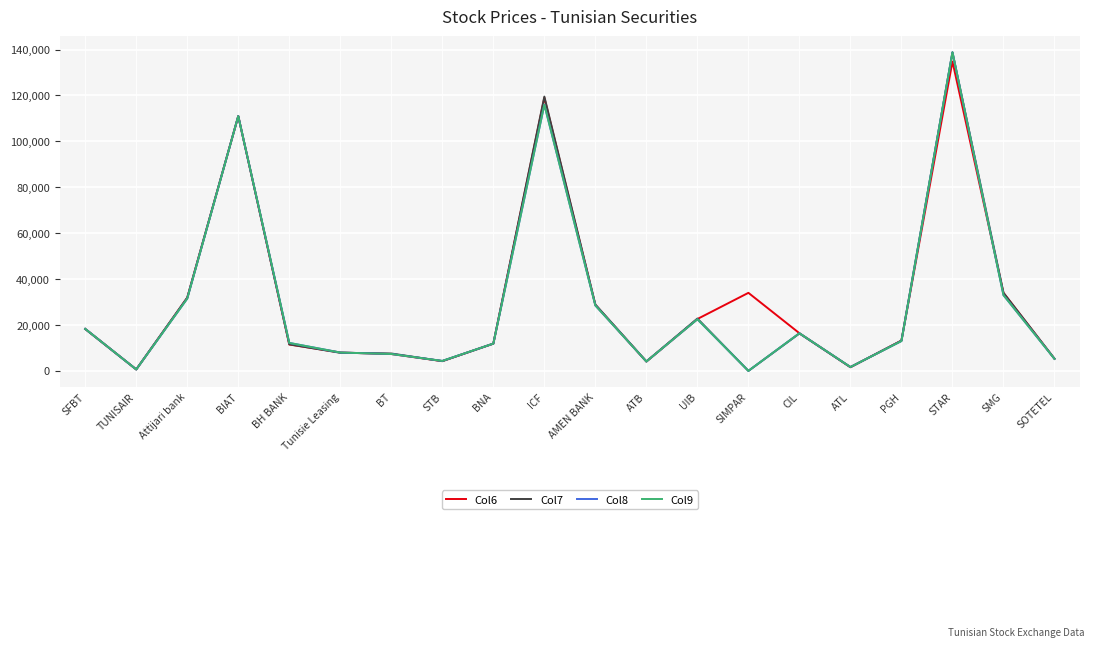

Reading right to left, transcribe all the data shown in this chart.

Col6: SOTETEL=5300	SMG=34000	STAR=134780	PGH=13200	ATL=1590	CIL=16400	SIMPAR=34000	UIB=22600	ATB=4070	AMEN BANK=28750	ICF=119000	BNA=11870	STB=4240	BT=7340	Tunisie Leasing=8000	BH BANK=11490	BIAT=111000	Attijari bank=31900	TUNISAIR=630	SFBT=18270
Col7: SOTETEL=5290	SMG=34000	STAR=138790	PGH=13200	ATL=1630	CIL=16300	SIMPAR=0	UIB=22790	ATB=4100	AMEN BANK=28900	ICF=119500	BNA=11870	STB=4240	BT=7570	Tunisie Leasing=7880	BH BANK=11560	BIAT=111000	Attijari bank=31900	TUNISAIR=640	SFBT=18250
Col8: SOTETEL=5250	SMG=33000	STAR=138790	PGH=13000	ATL=1670	CIL=16400	SIMPAR=0	UIB=22500	ATB=4090	AMEN BANK=28500	ICF=116000	BNA=11880	STB=4340	BT=7360	Tunisie Leasing=7990	BH BANK=12180	BIAT=111000	Attijari bank=31500	TUNISAIR=620	SFBT=18300
Col9: SOTETEL=5250	SMG=33000	STAR=138790	PGH=13000	ATL=1670	CIL=16400	SIMPAR=0	UIB=22500	ATB=4090	AMEN BANK=28500	ICF=116000	BNA=11880	STB=4340	BT=7360	Tunisie Leasing=7990	BH BANK=12180	BIAT=111000	Attijari bank=31500	TUNISAIR=620	SFBT=18300